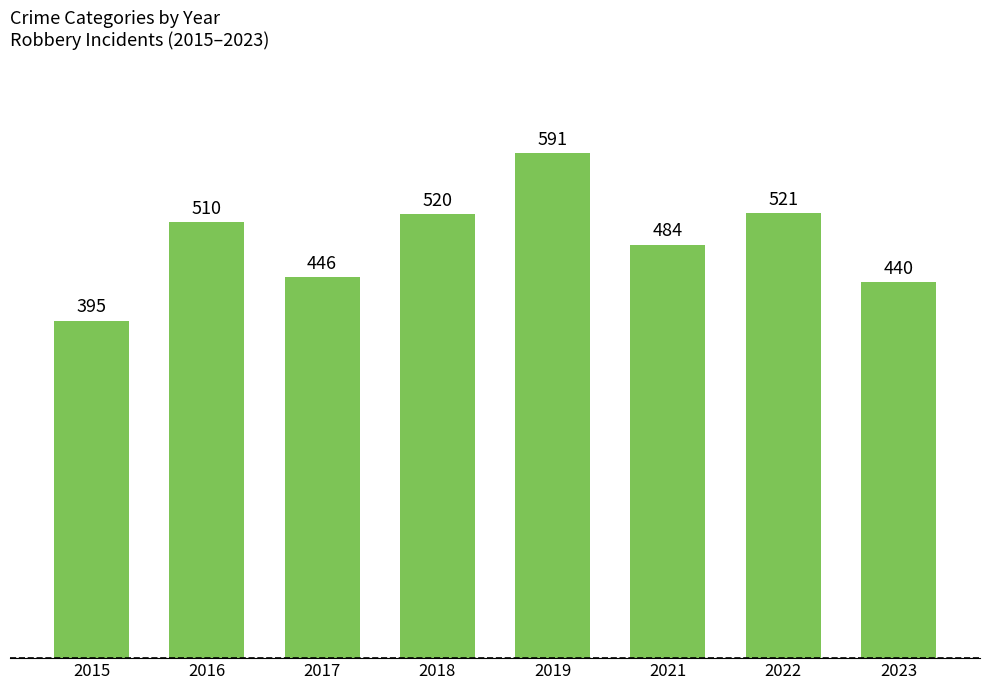

Read the value at 2019.

591